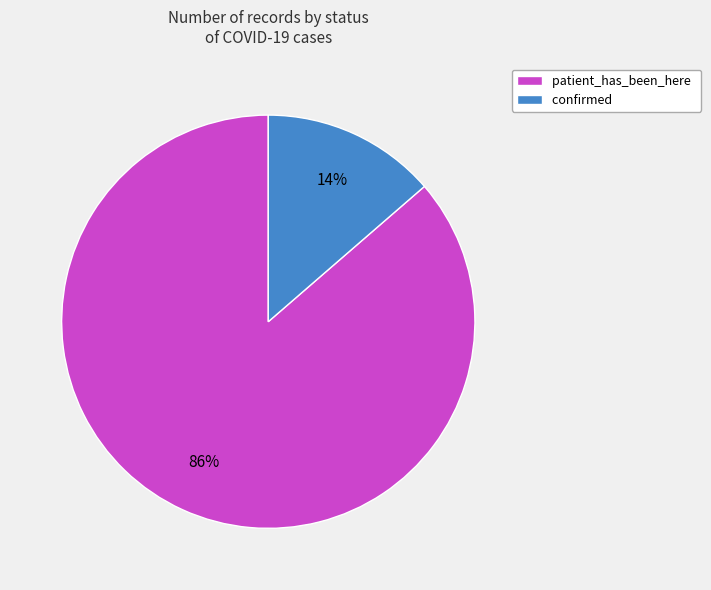

Which category accounts for the majority?

patient_has_been_here